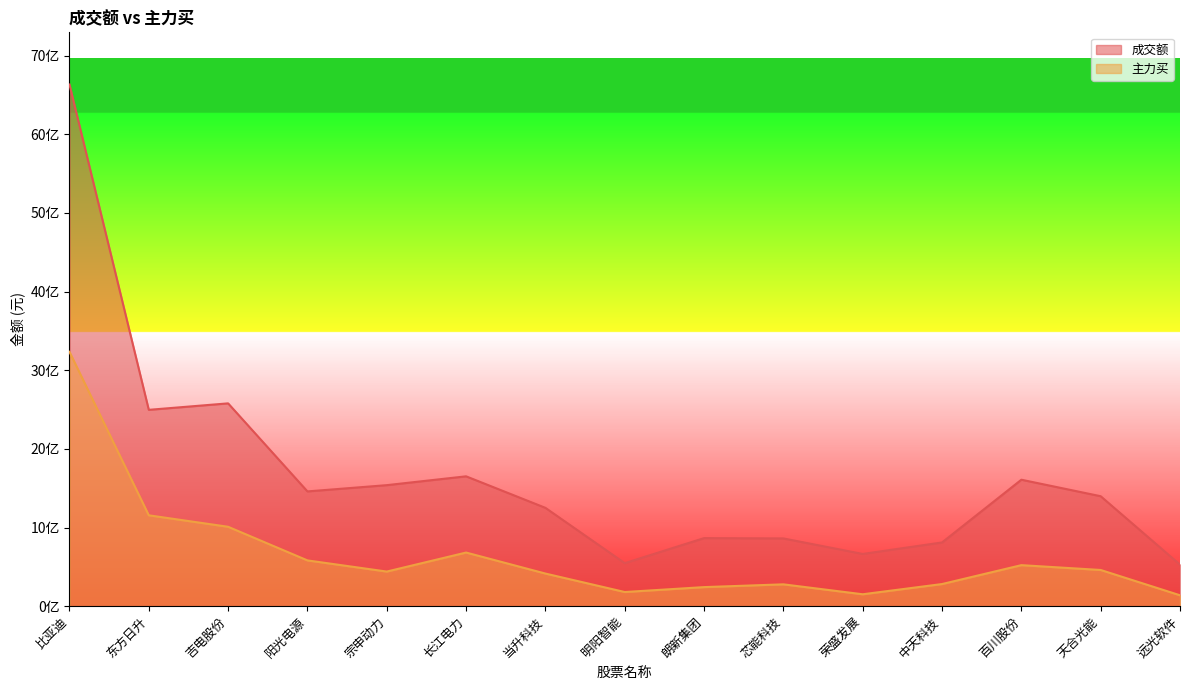

Does the chart have visible grid lines?

No